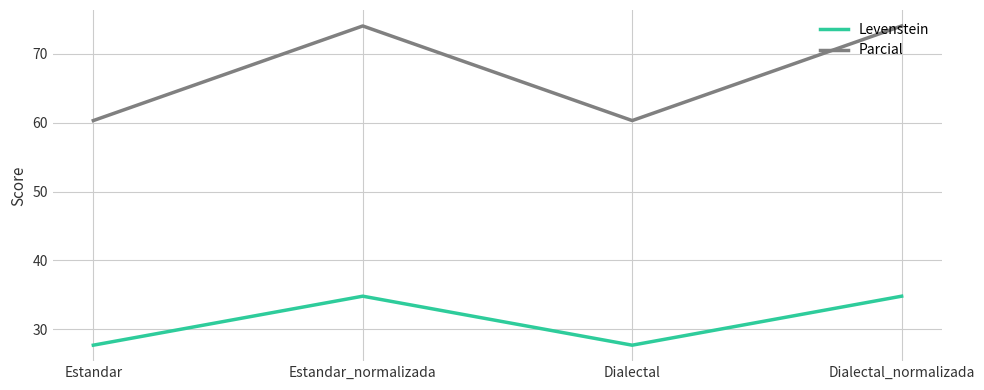

In Parcial, how many points are higher than both neighbors (excluding endpoints)?

1